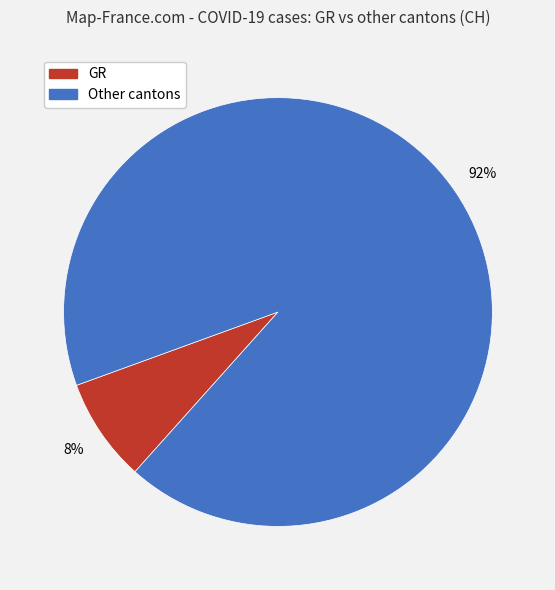

Is there any slice that represents more than half of the pie?

Yes